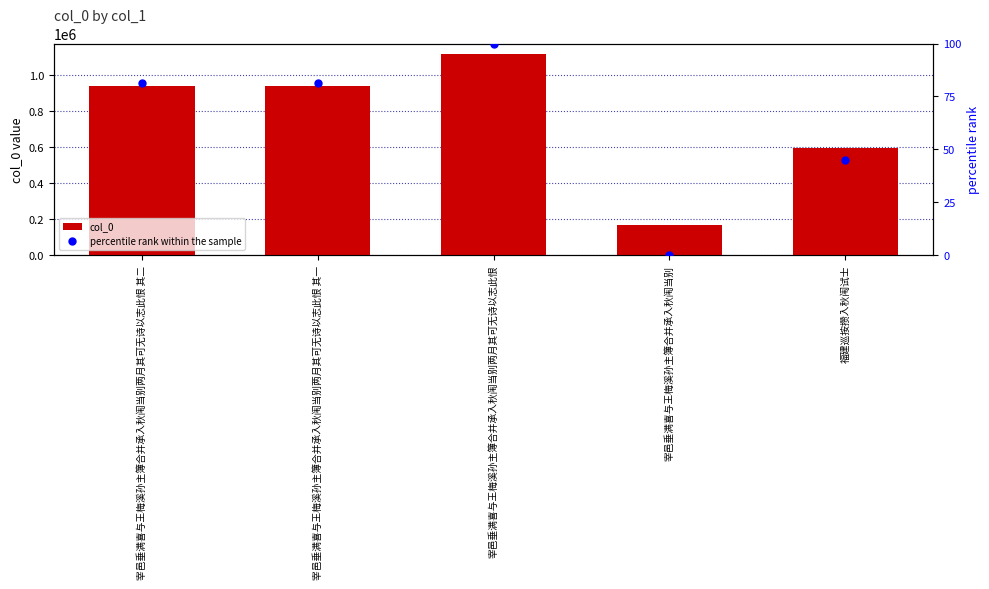

Which series has the largest range (max minus min)?

col_0